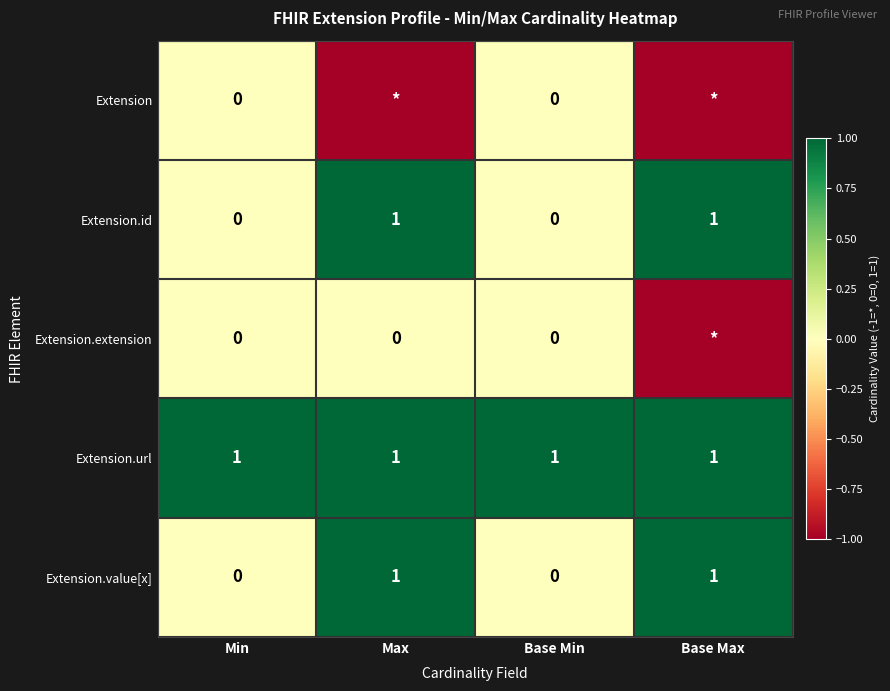

Is the value of Extension.url at Min greater than the value of Extension.id at Base Min?

Yes